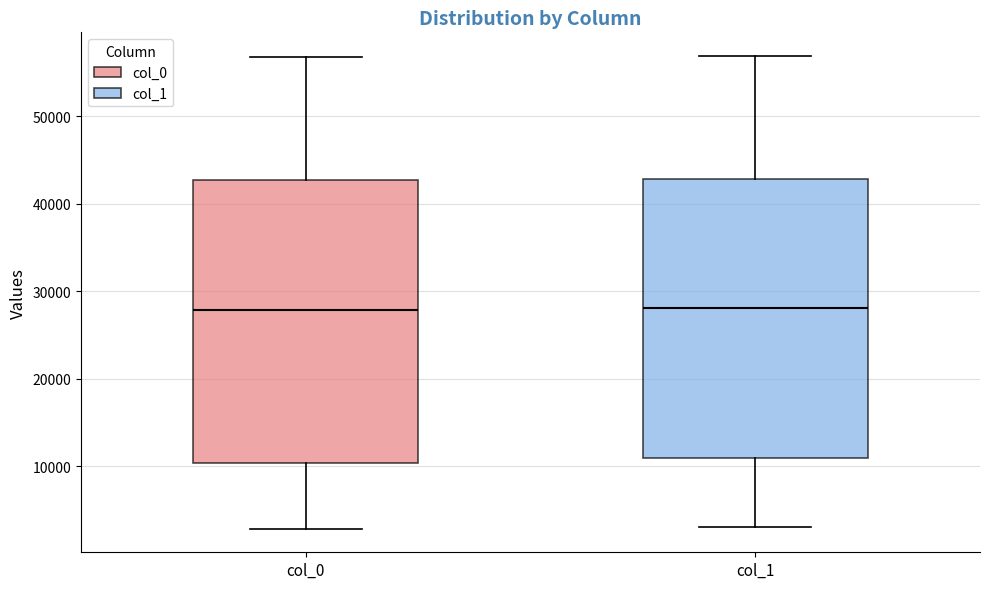

Reading left to right, transcribe this box plot: for each box, give where its median line is, the range the box spans, and where its two whiskers end, as read against the y-axis. The values are not printed on the chart, so give them approximately, as read against the axis.

col_0: median 28000, box 10000 to 43000, whiskers 3000 to 57000
col_1: median 28000, box 11000 to 43000, whiskers 3000 to 57000